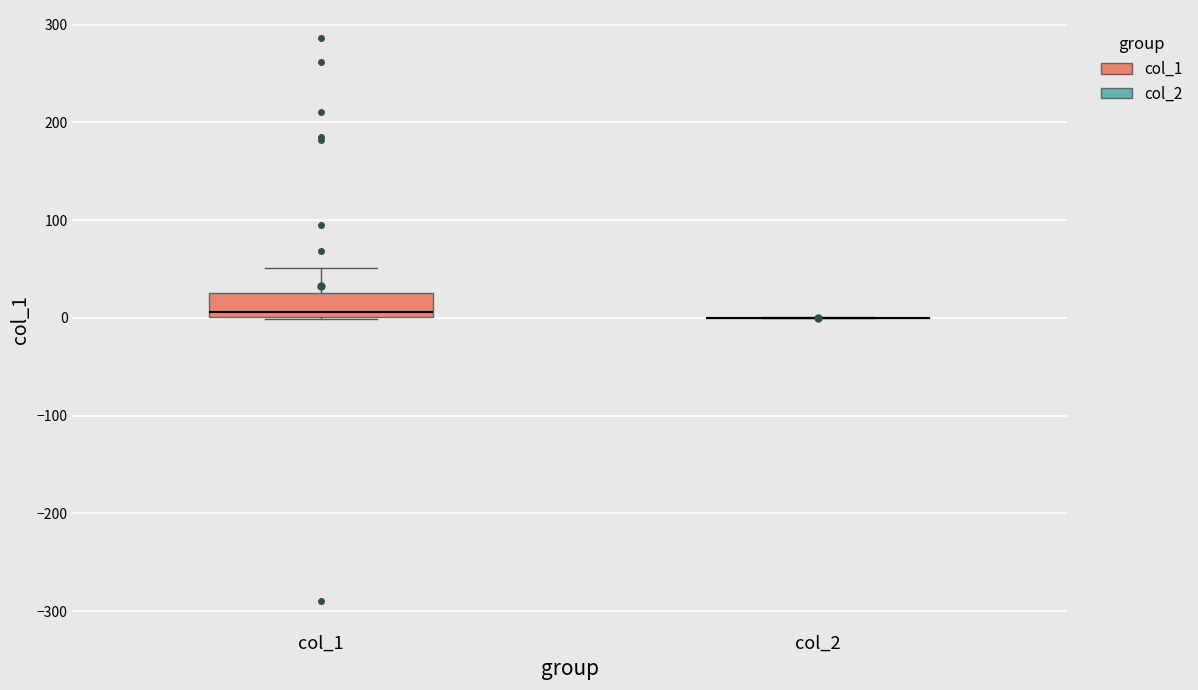

Reading left to right, read every box against the y-axis: the position of its median line, the range the box covers, and the ends of its whiskers. The values are not printed on the chart, so give them approximately, as read against the axis.

col_1: median 10, box 0 to 30, whiskers 0 to 50
col_2: box collapsed to a line at 0, whiskers 0 to 0